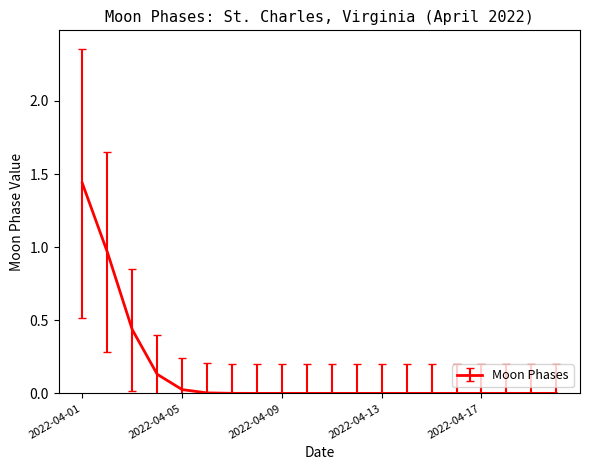

Which label corresponds to the largest value in the chart?

2022-04-01